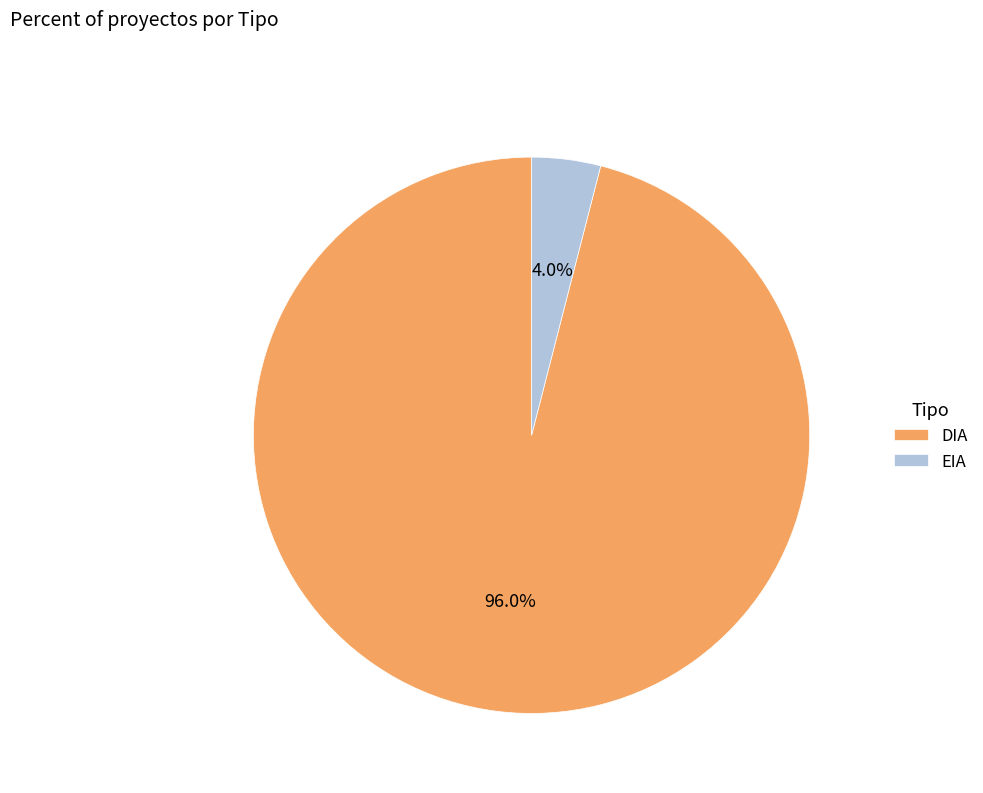

What is the ratio of the value at DIA to the value at EIA?

24.0